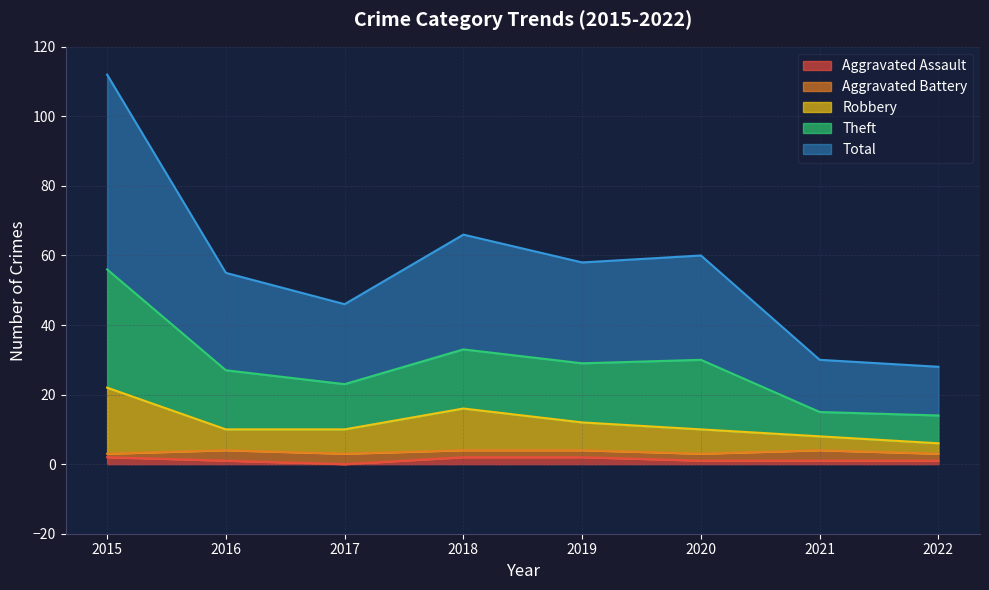

Is it true that Aggravated Assault equals 1 at 2016?

True